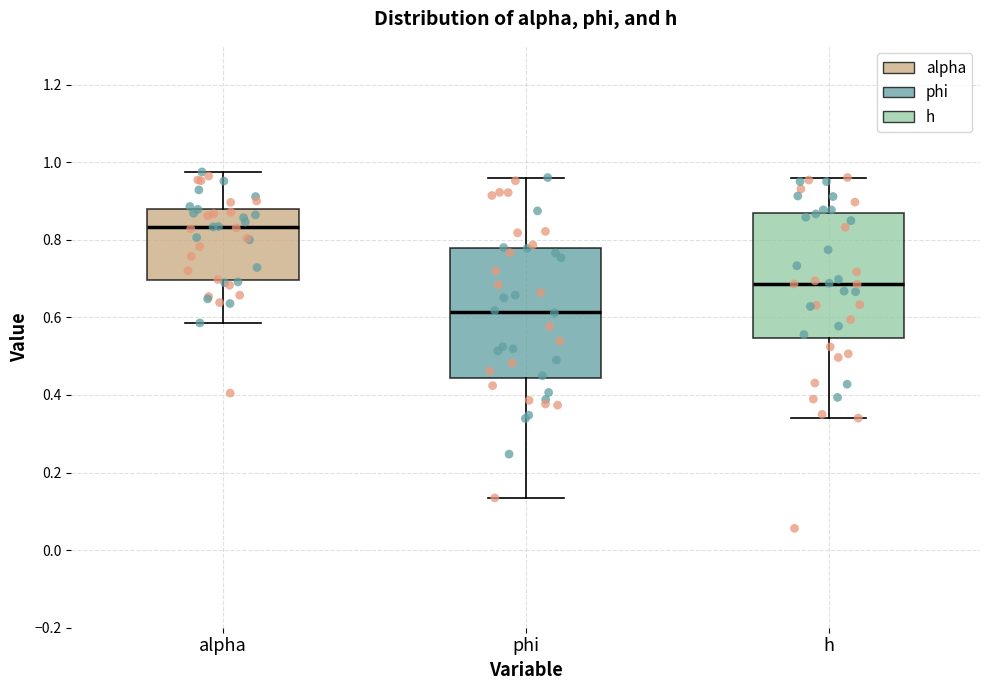

Reading left to right, transcribe this box plot: for each box, give where its median line is, the range the box spans, and where its two whiskers end, as read against the y-axis. The values are not printed on the chart, so give them approximately, as read against the axis.

alpha: median 0.84, box 0.70 to 0.88, whiskers 0.58 to 0.98
phi: median 0.62, box 0.44 to 0.78, whiskers 0.14 to 0.96
h: median 0.68, box 0.54 to 0.86, whiskers 0.34 to 0.96